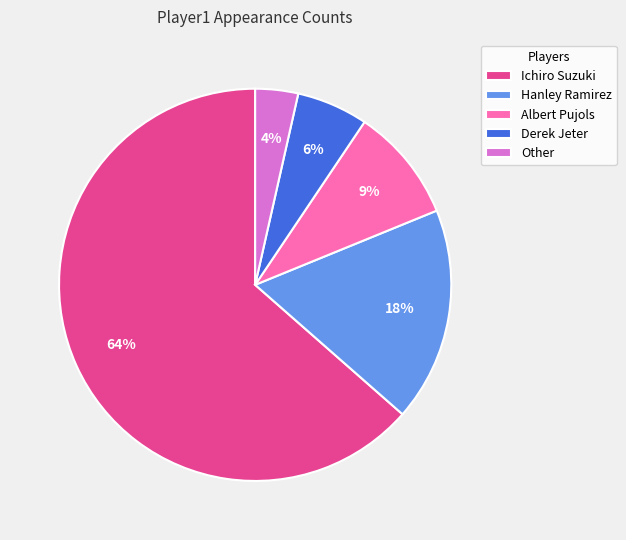

How many slices are in this pie chart?

5